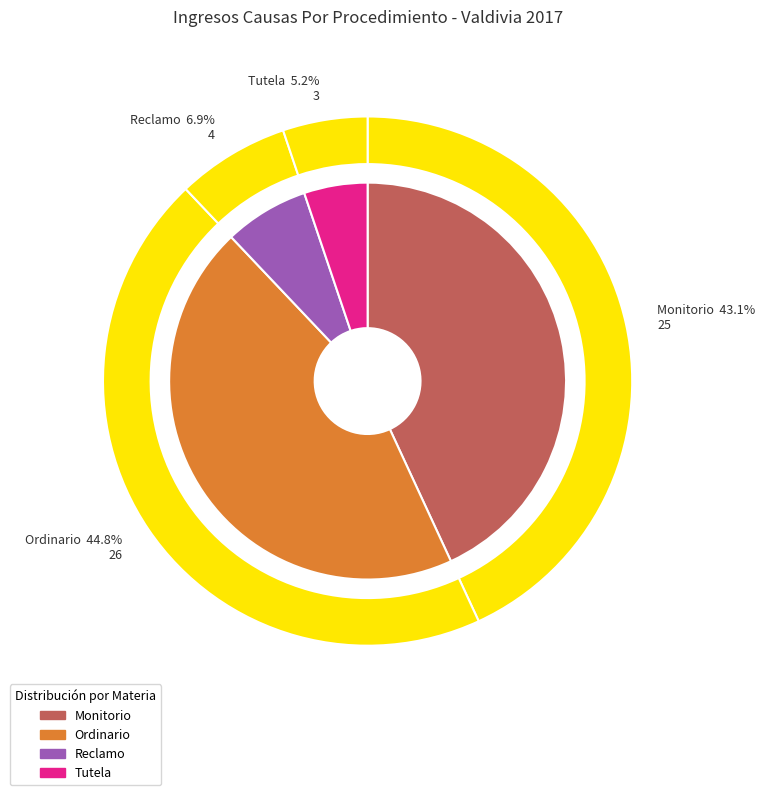

What percentage is the Monitorio slice, to the nearest percent?

43%